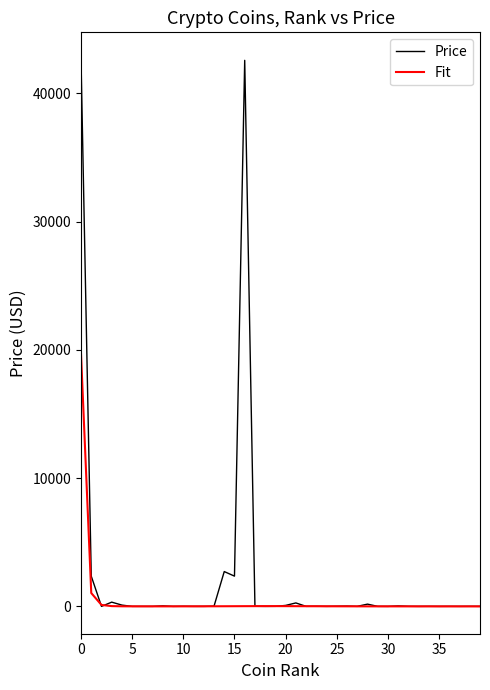

What is the sum of all Fit values?

21072.1